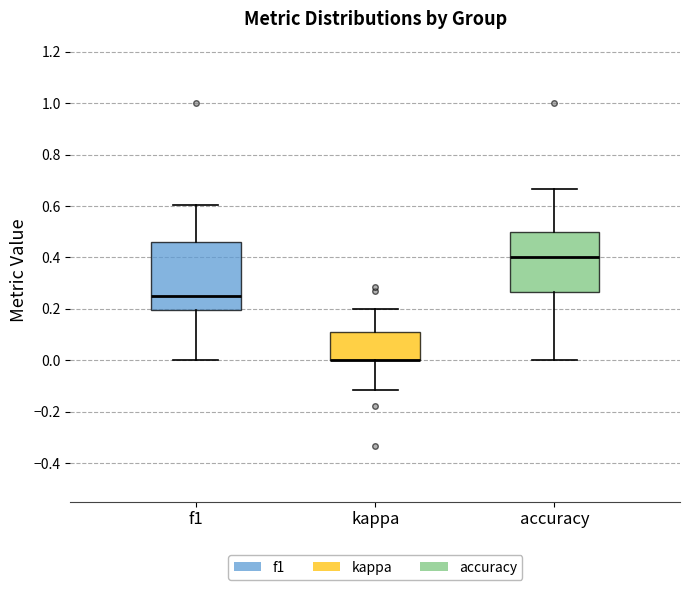

Which box is the tallest, from its lower edge to its upper edge?

f1